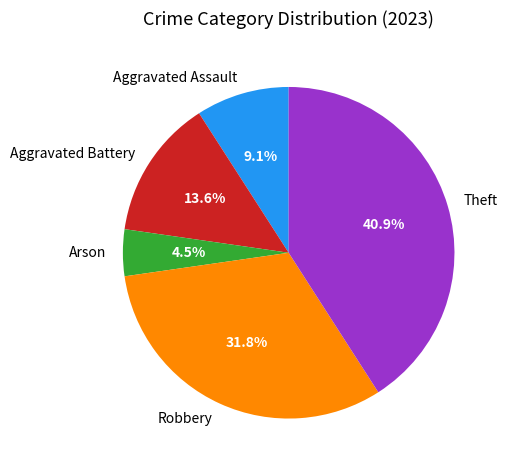

To the nearest percent, what is the difference between the Aggravated Battery and Aggravated Assault slice percentages?

5%